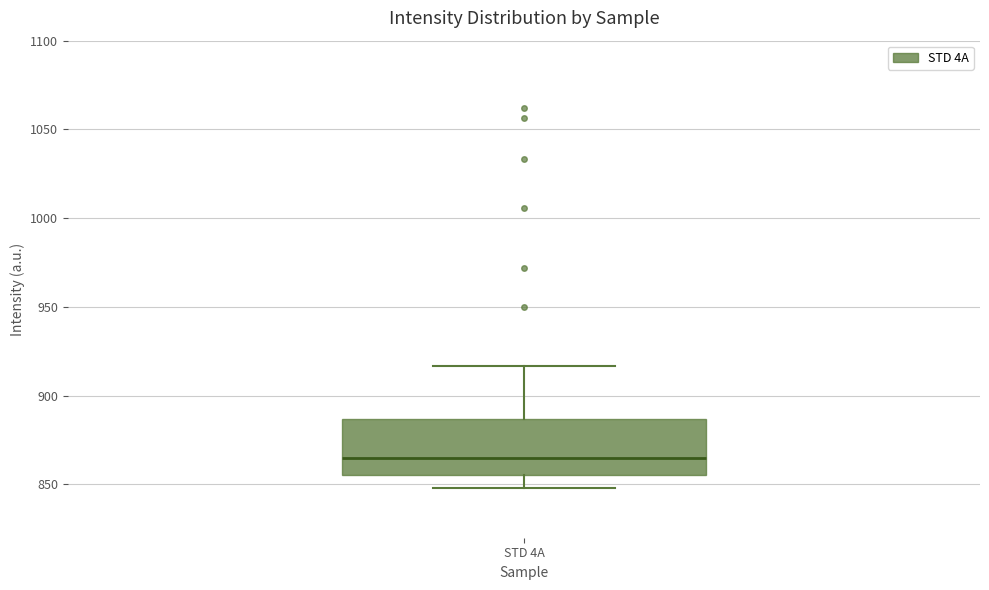

Read this box plot against the y-axis: the position of the median line, the range covered by the box, and the ends of both whiskers. The values are not printed on the chart, so give them approximately, as read against the axis.

median 865, box 855 to 885, whiskers 850 to 915